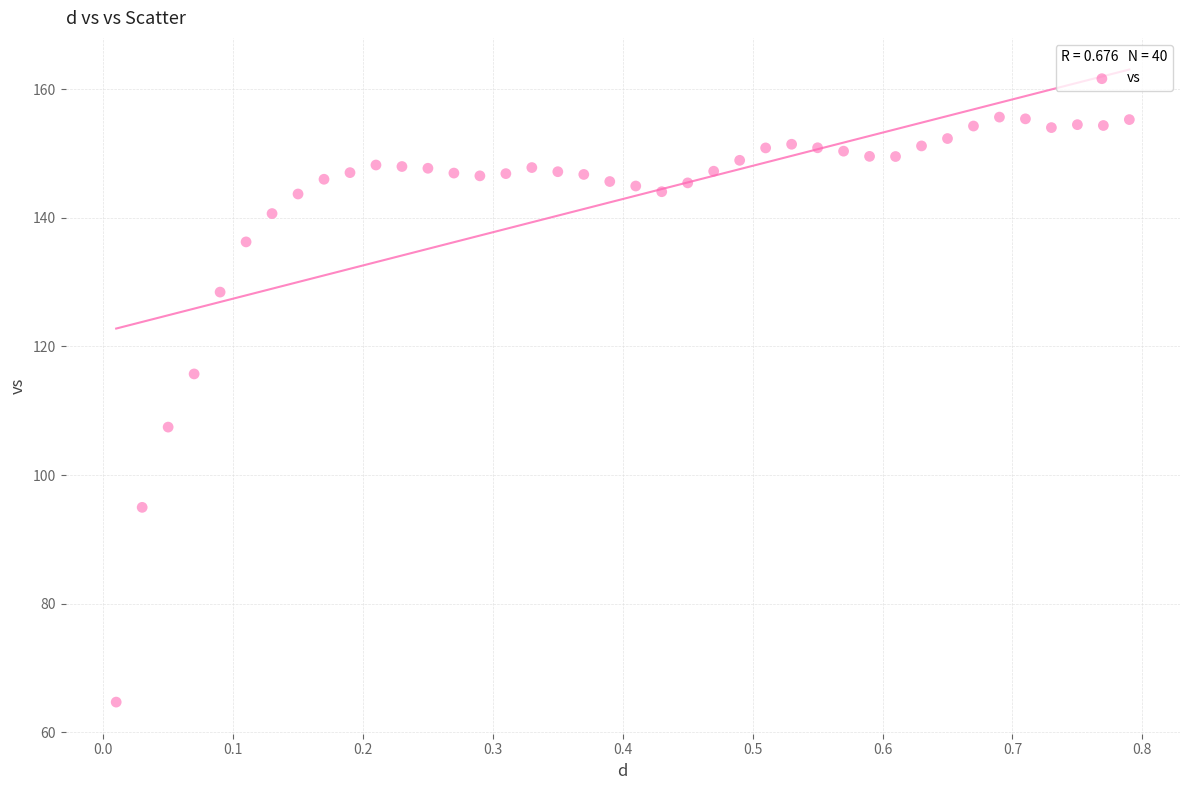

What is the range of Y values (max minus min)?

90.9